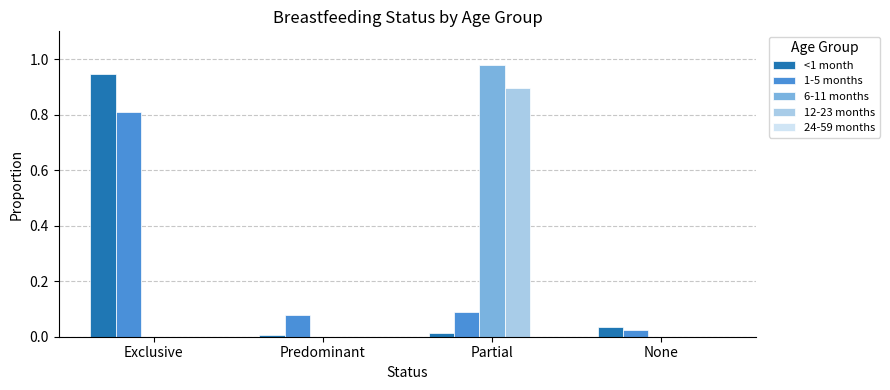

True or false: <1 month has a value of 0.0 at Predominant.

True